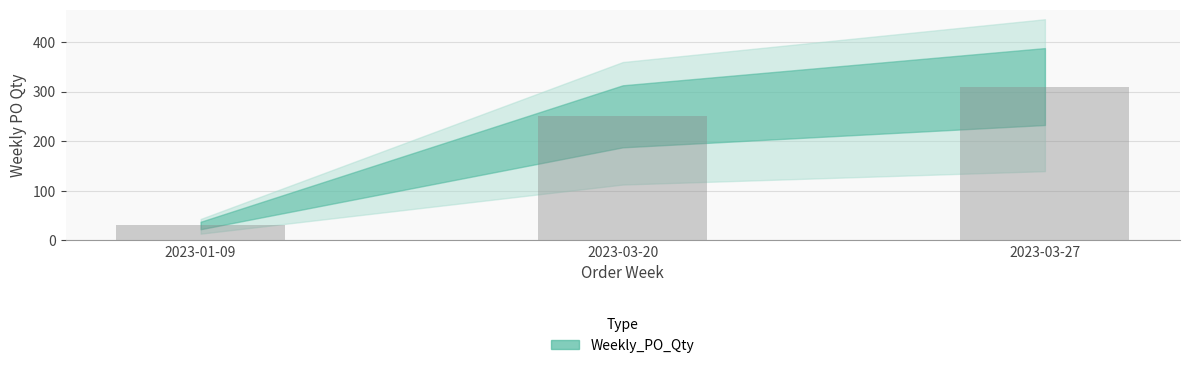

Is it true that the value at 2023-03-20 is 401?

False